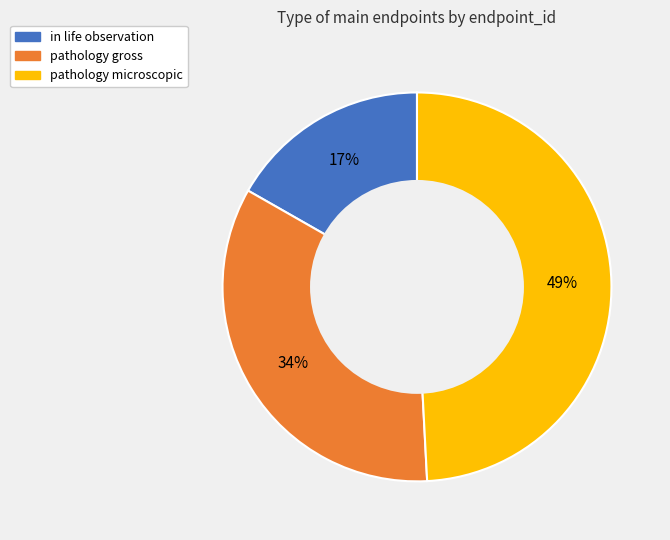

Does any single category account for the majority?

No